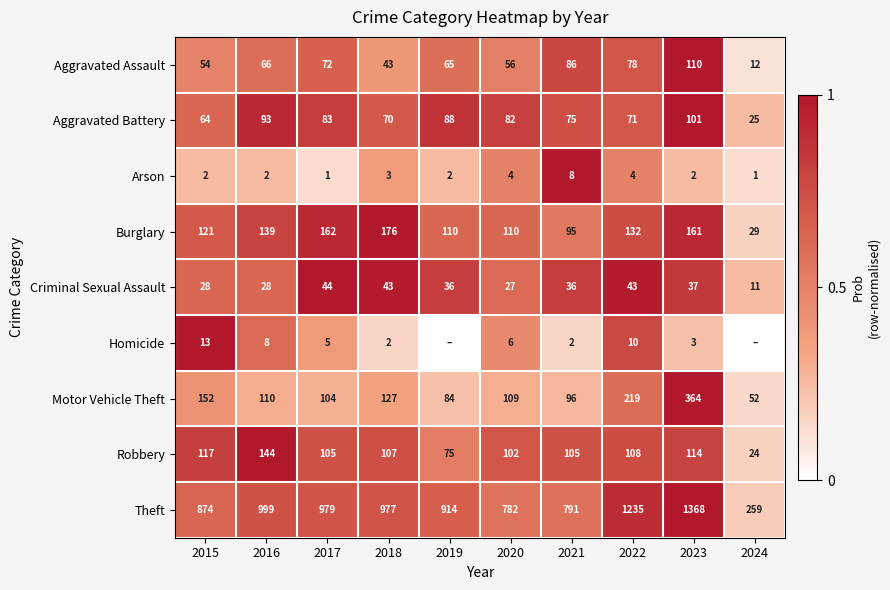

What is the spread (max minus min) of values at 2015?

872